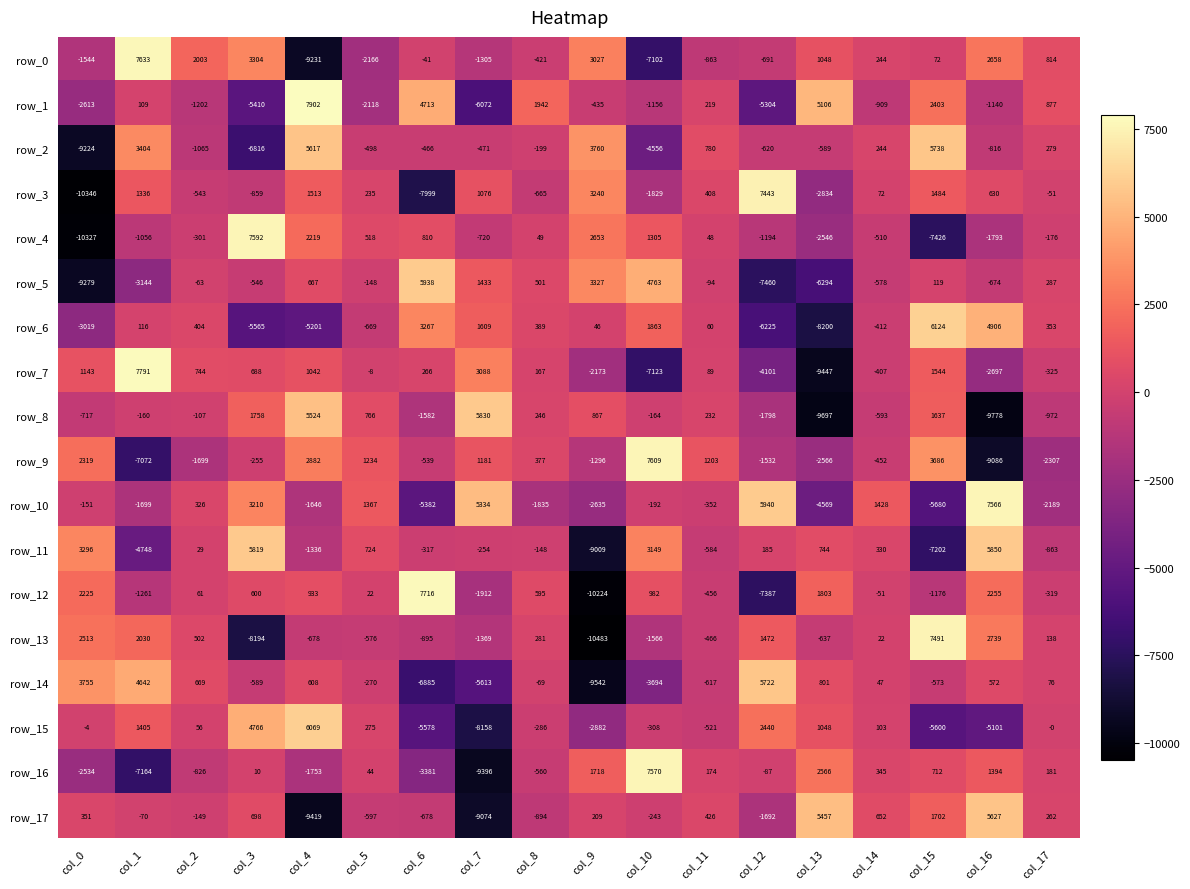

How many values in row_9 are below zero?

10